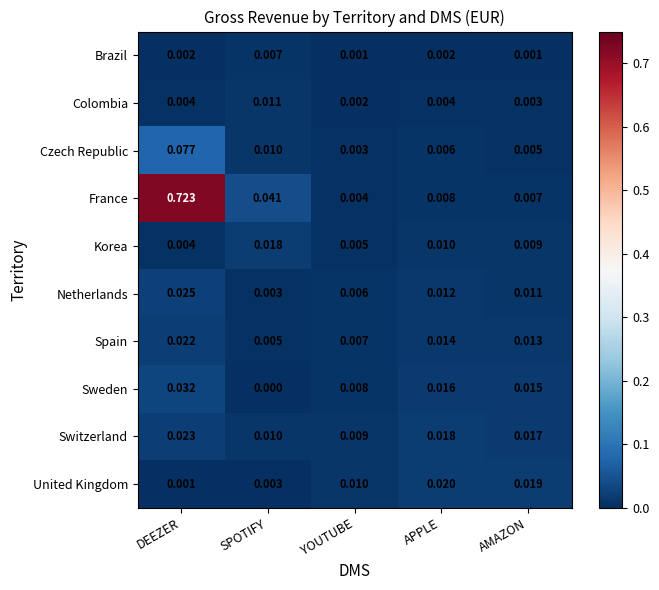

At which label is Colombia closest to 0?

YOUTUBE